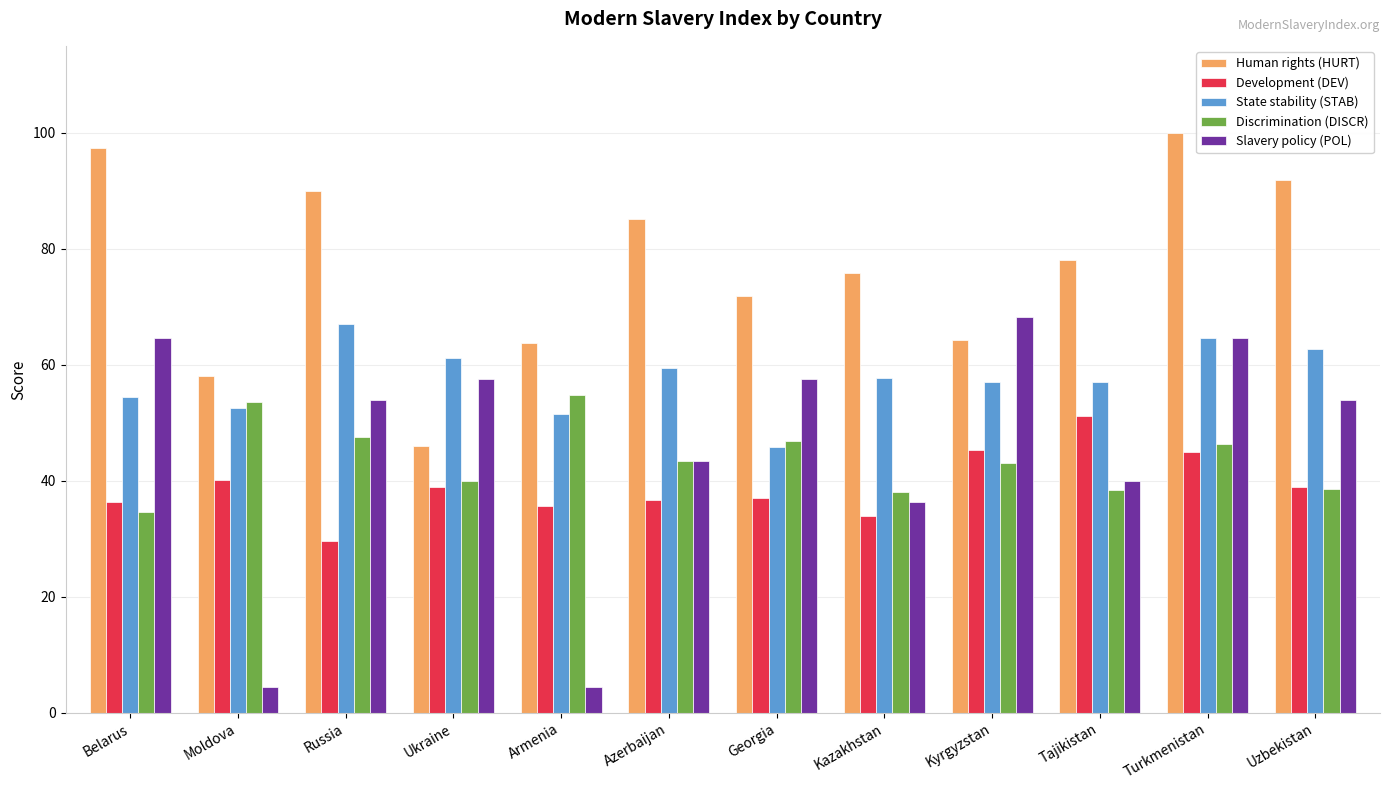

At how many categories does at least one series exceed 83?

5